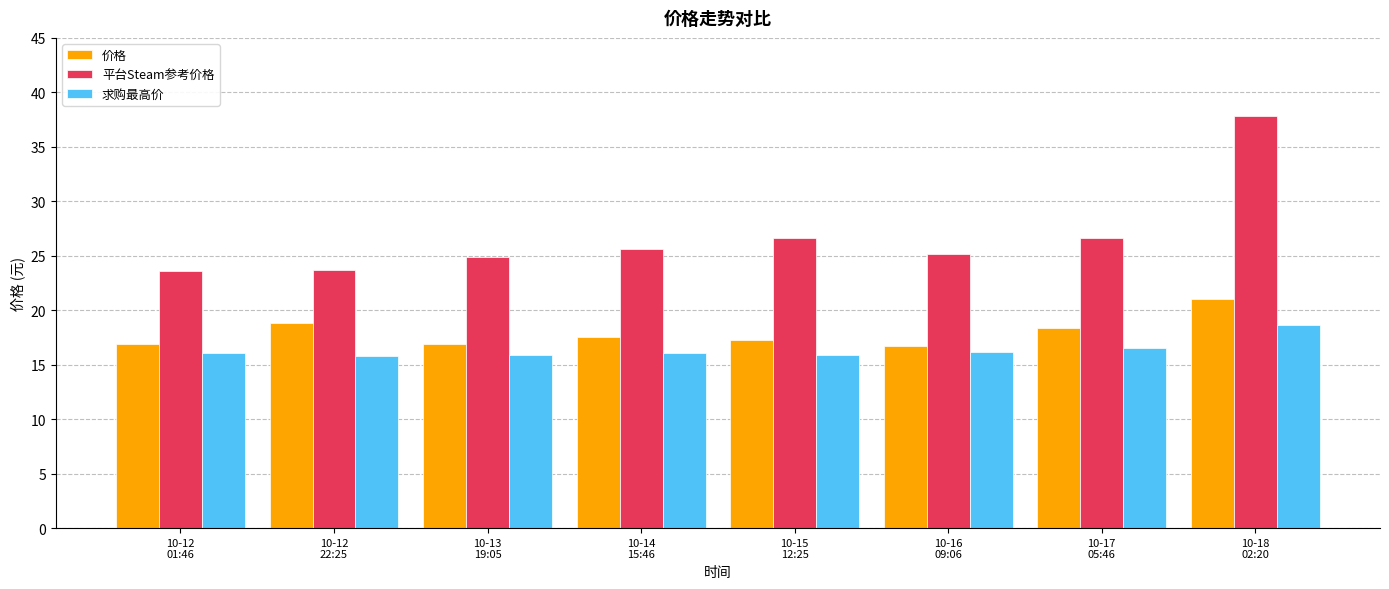

What is the label of the 3rd bar from the left?

10-13
19:05